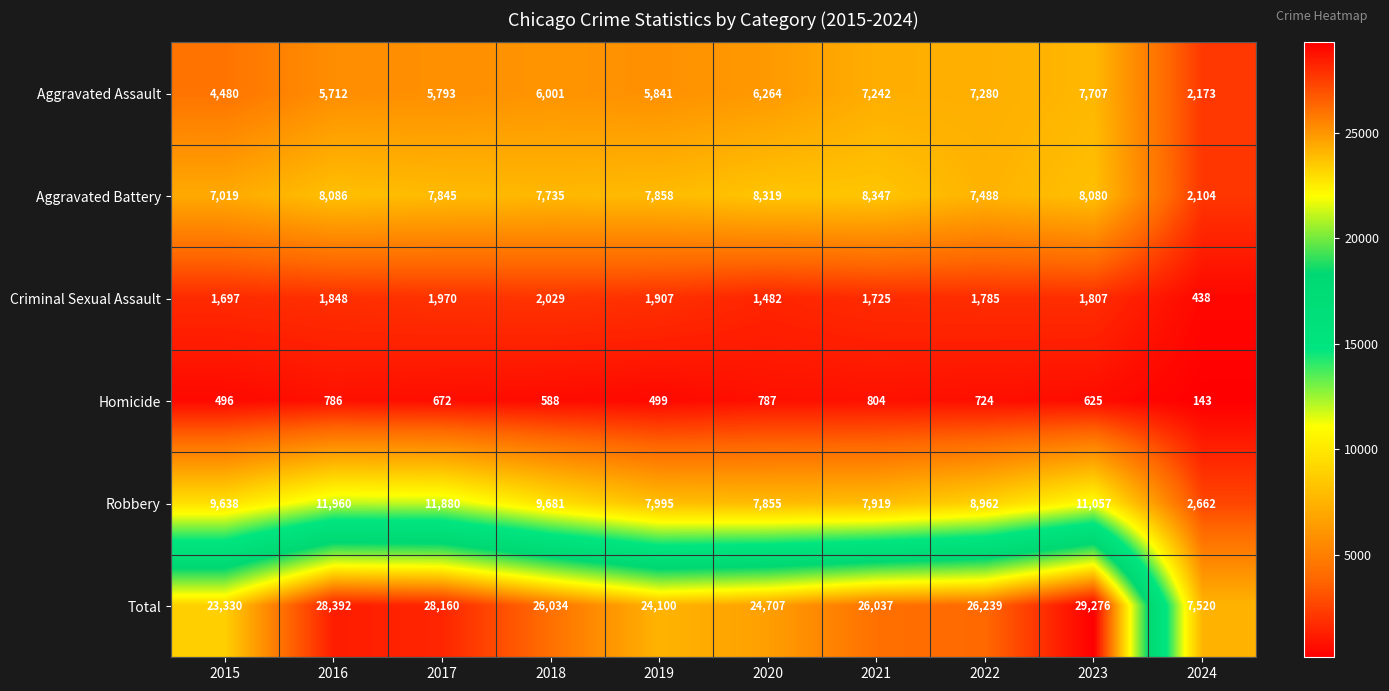

Is it true that Robbery equals 7995 at 2019?

True